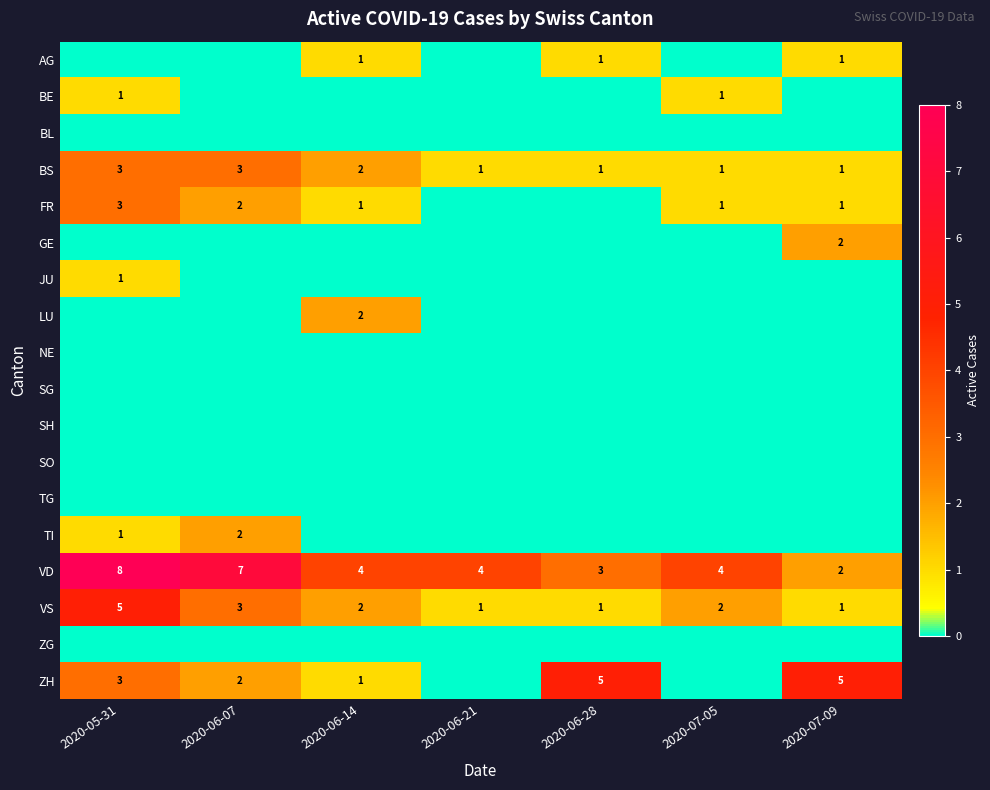

At which label does VS reach its peak?

2020-05-31